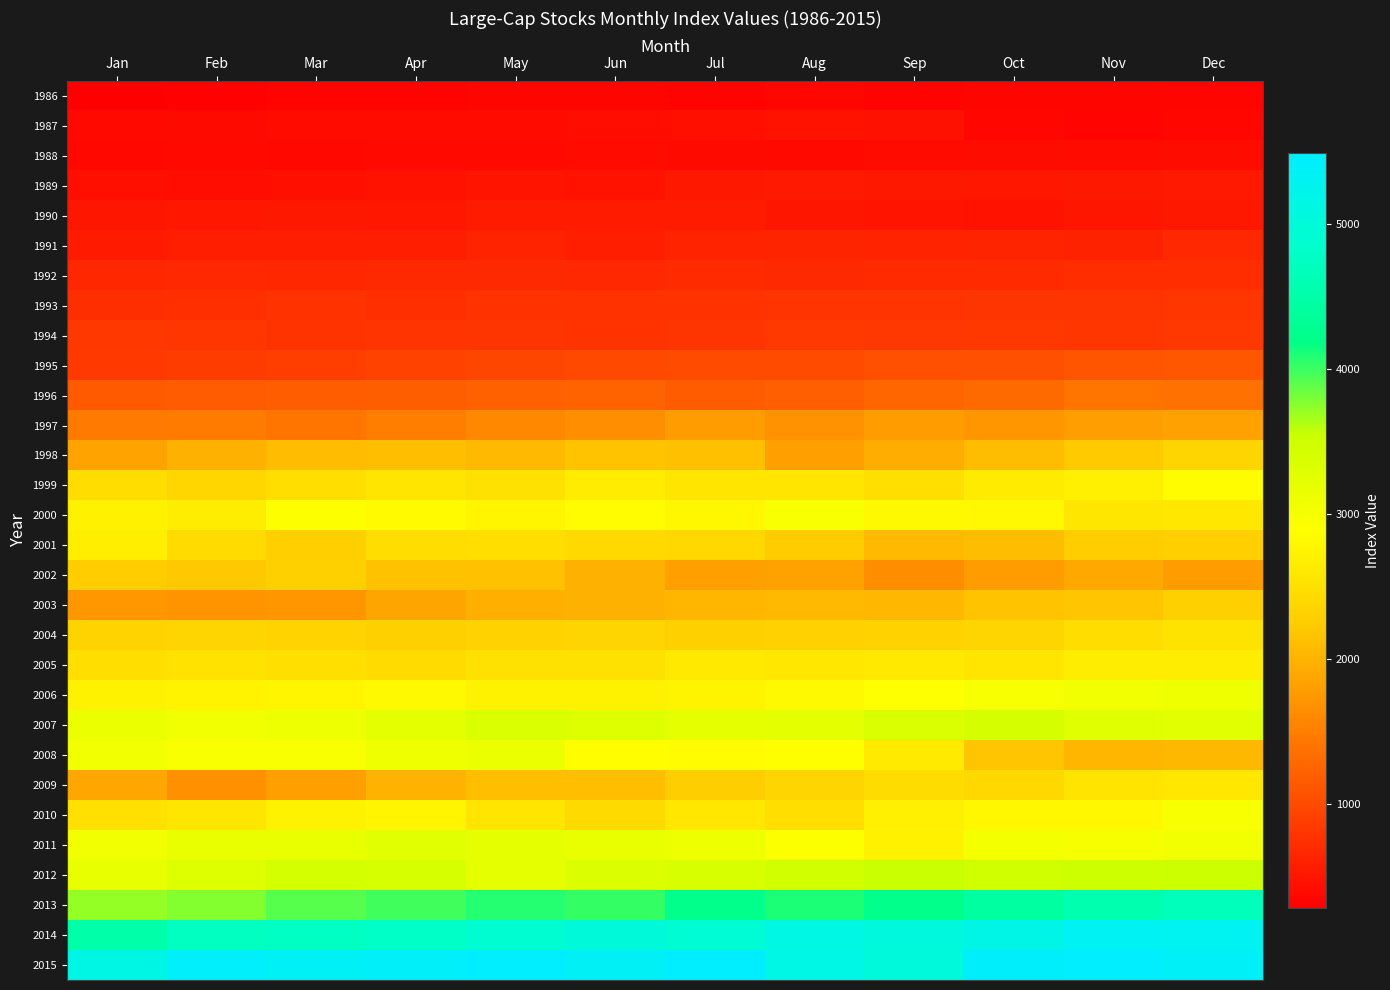

List the series in order of their peak value, lowest first.

1986, 1988, 1987, 1989, 1990, 1991, 1992, 1993, 1994, 1995, 1996, 1997, 2003, 2002, 1998, 2004, 2009, 2005, 2001, 1999, 2000, 2010, 2006, 2008, 2011, 2007, 2012, 2013, 2014, 2015